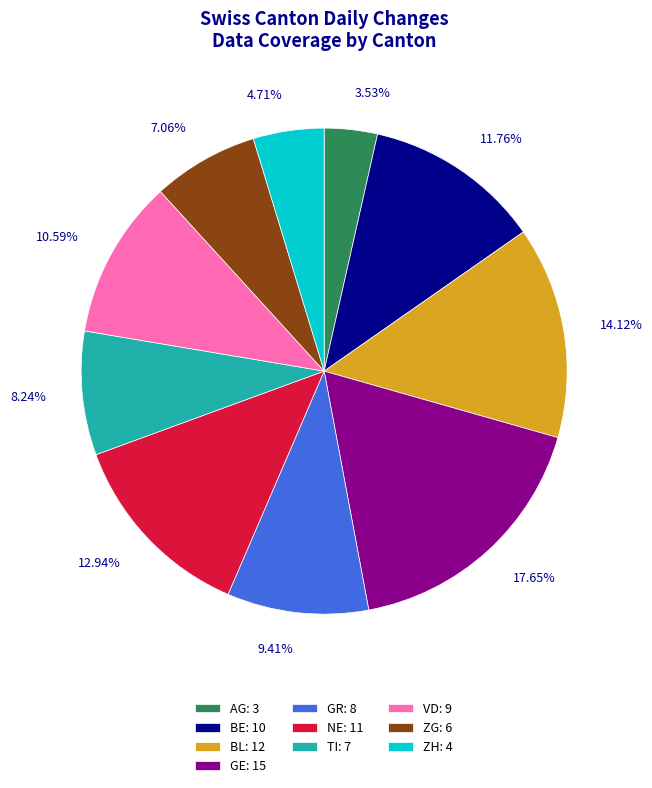

What percentage do NE and TI together represent?

21.2%